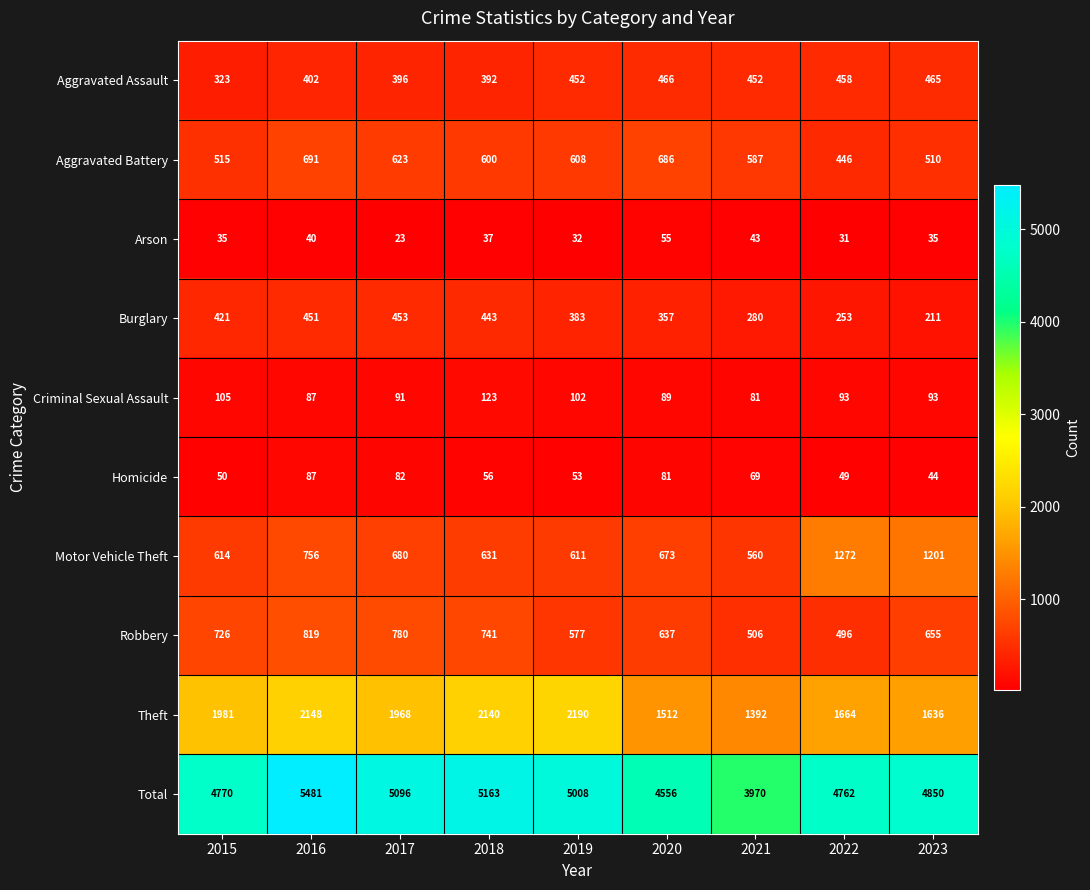

At which label does Total reach its minimum?

2021